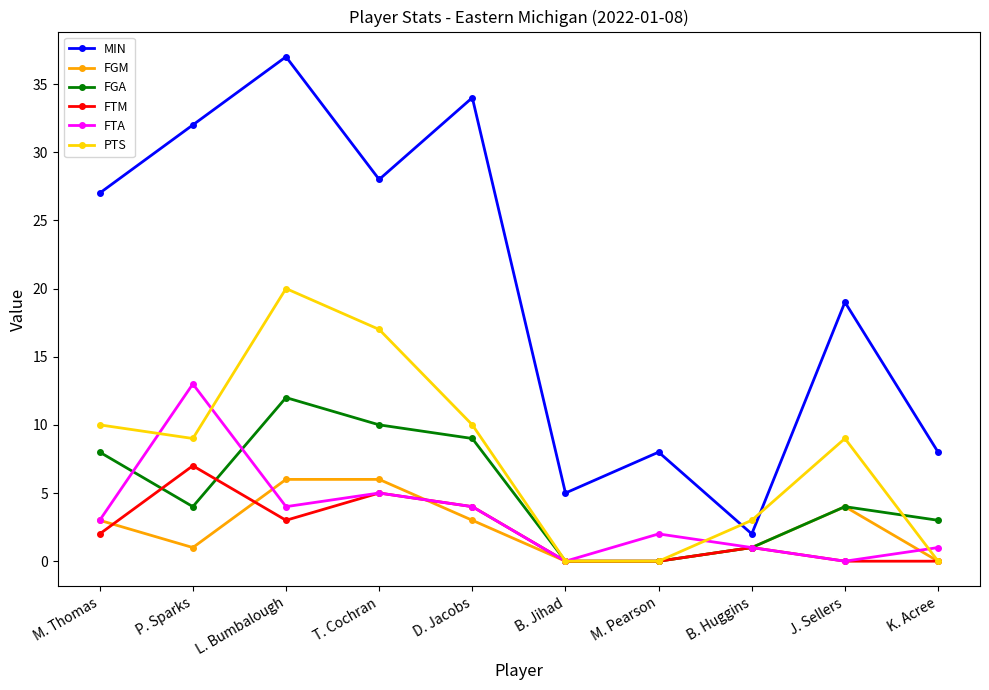

What is the average value of the FTA series?

3